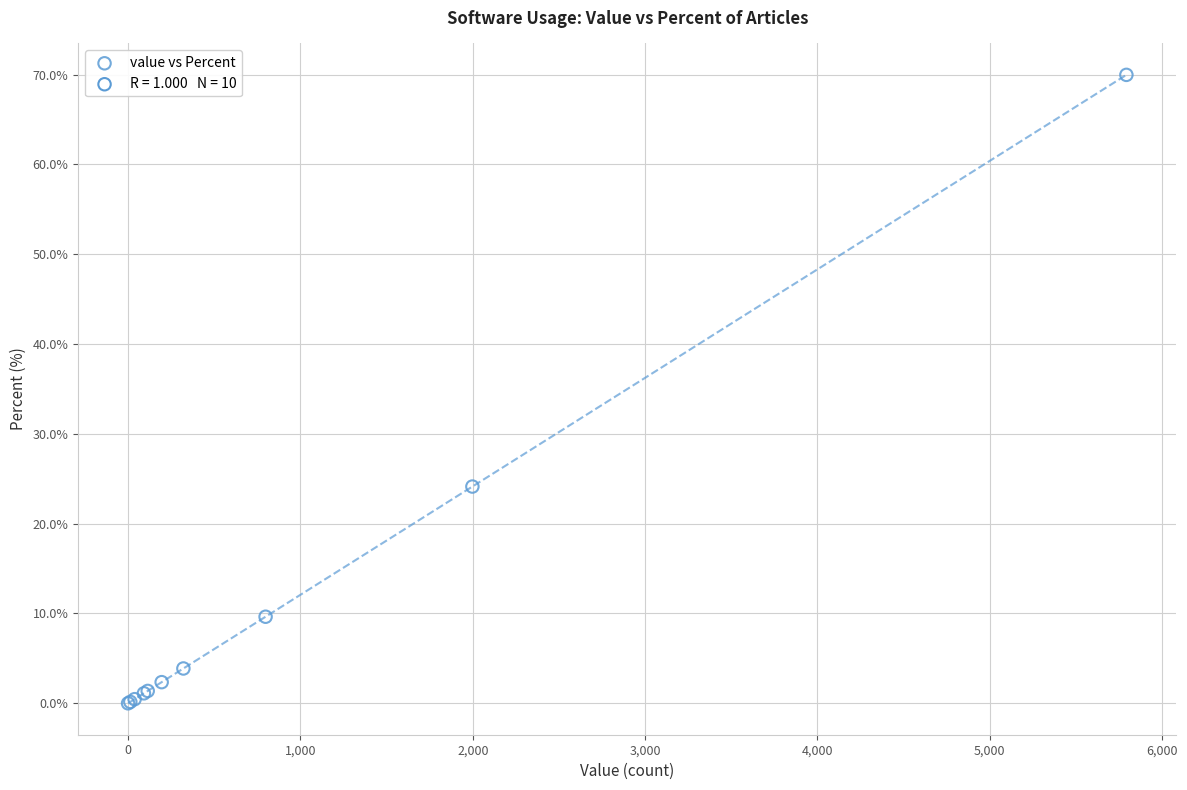

What Y value in the scatter plot is closest to 34?

24.1